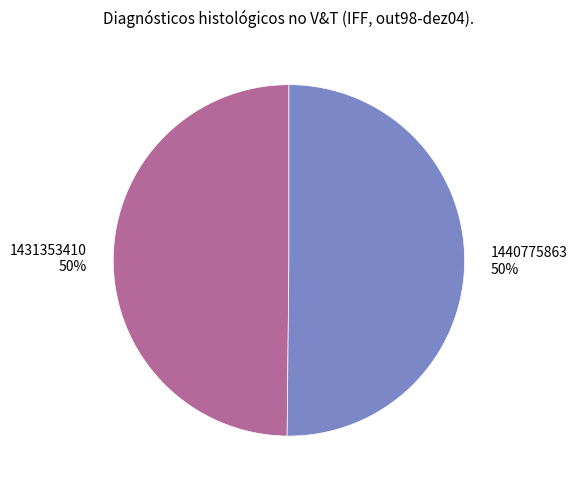

To the nearest percent, what portion does 1431353410 represent?

50%